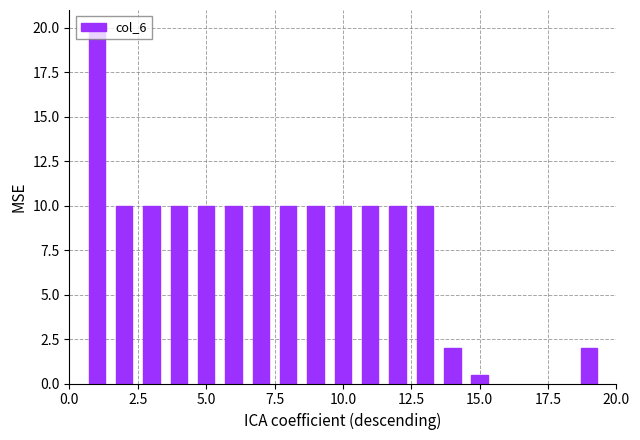

What is the value of the 10th bar from the left?

10.0